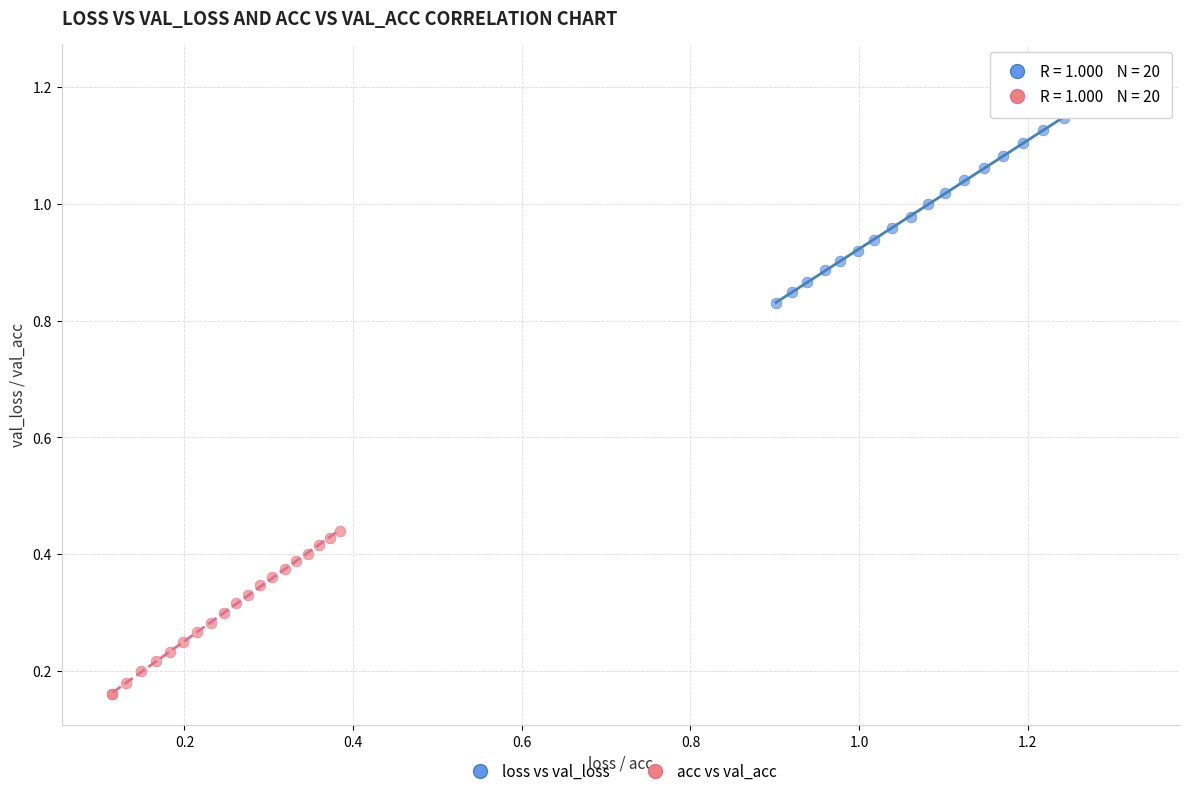

Which series contains the highest Y value?

loss vs val_loss